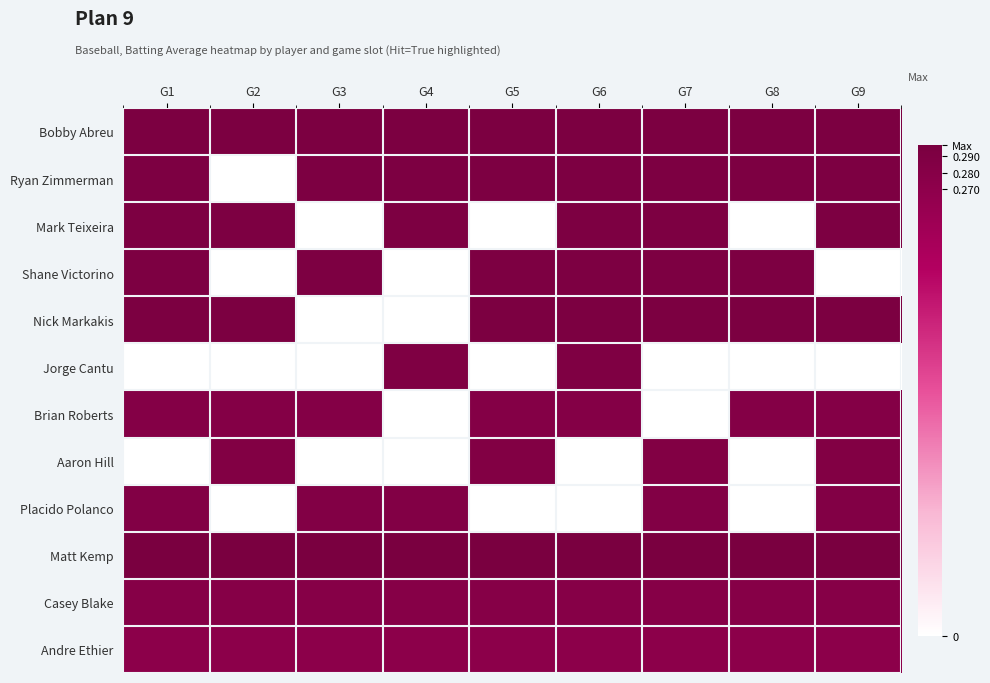

Reading left to right, list all the values displayed in this chart.

Bobby Abreu: G1=0.3	G2=0.3	G3=0.3	G4=0.3	G5=0.3	G6=0.3	G7=0.3	G8=0.3	G9=0.3
Ryan Zimmerman: G1=0.3	G2=0.0	G3=0.3	G4=0.3	G5=0.3	G6=0.3	G7=0.3	G8=0.3	G9=0.3
Mark Teixeira: G1=0.3	G2=0.3	G3=0.0	G4=0.3	G5=0.0	G6=0.3	G7=0.3	G8=0.0	G9=0.3
Shane Victorino: G1=0.3	G2=0.0	G3=0.3	G4=0.0	G5=0.3	G6=0.3	G7=0.3	G8=0.3	G9=0.0
Nick Markakis: G1=0.3	G2=0.3	G3=0.0	G4=0.0	G5=0.3	G6=0.3	G7=0.3	G8=0.3	G9=0.3
Jorge Cantu: G1=0.0	G2=0.0	G3=0.0	G4=0.3	G5=0.0	G6=0.3	G7=0.0	G8=0.0	G9=0.0
Brian Roberts: G1=0.3	G2=0.3	G3=0.3	G4=0.0	G5=0.3	G6=0.3	G7=0.0	G8=0.3	G9=0.3
Aaron Hill: G1=0.0	G2=0.3	G3=0.0	G4=0.0	G5=0.3	G6=0.0	G7=0.3	G8=0.0	G9=0.3
Placido Polanco: G1=0.3	G2=0.0	G3=0.3	G4=0.3	G5=0.0	G6=0.0	G7=0.3	G8=0.0	G9=0.3
Matt Kemp: G1=0.3	G2=0.3	G3=0.3	G4=0.3	G5=0.3	G6=0.3	G7=0.3	G8=0.3	G9=0.3
Casey Blake: G1=0.3	G2=0.3	G3=0.3	G4=0.3	G5=0.3	G6=0.3	G7=0.3	G8=0.3	G9=0.3
Andre Ethier: G1=0.3	G2=0.3	G3=0.3	G4=0.3	G5=0.3	G6=0.3	G7=0.3	G8=0.3	G9=0.3